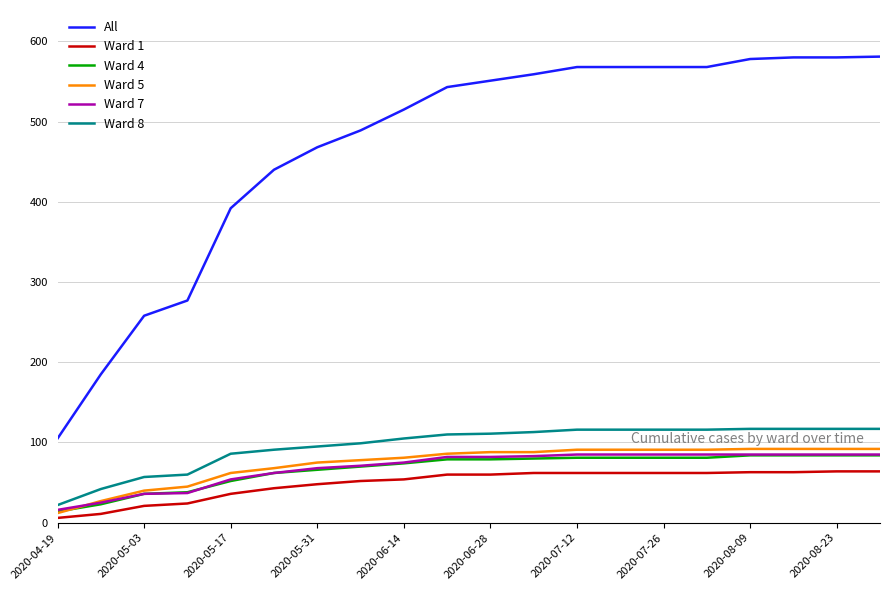

Which series has the largest range (max minus min)?

All